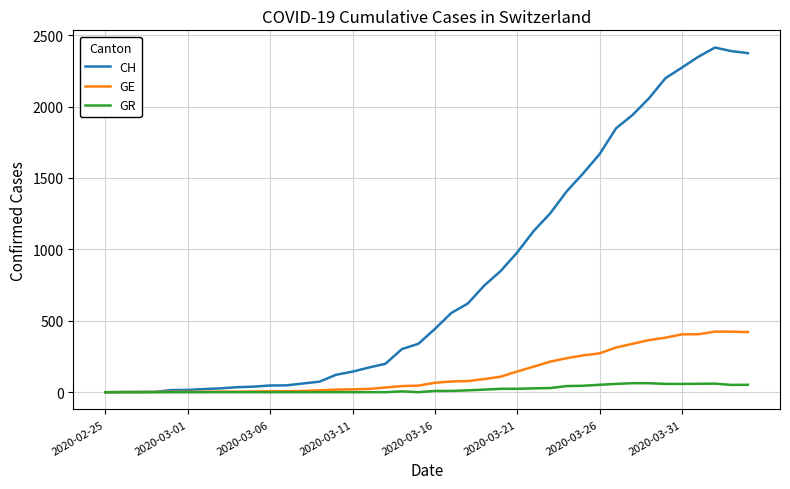

What is the maximum value for GE?

424